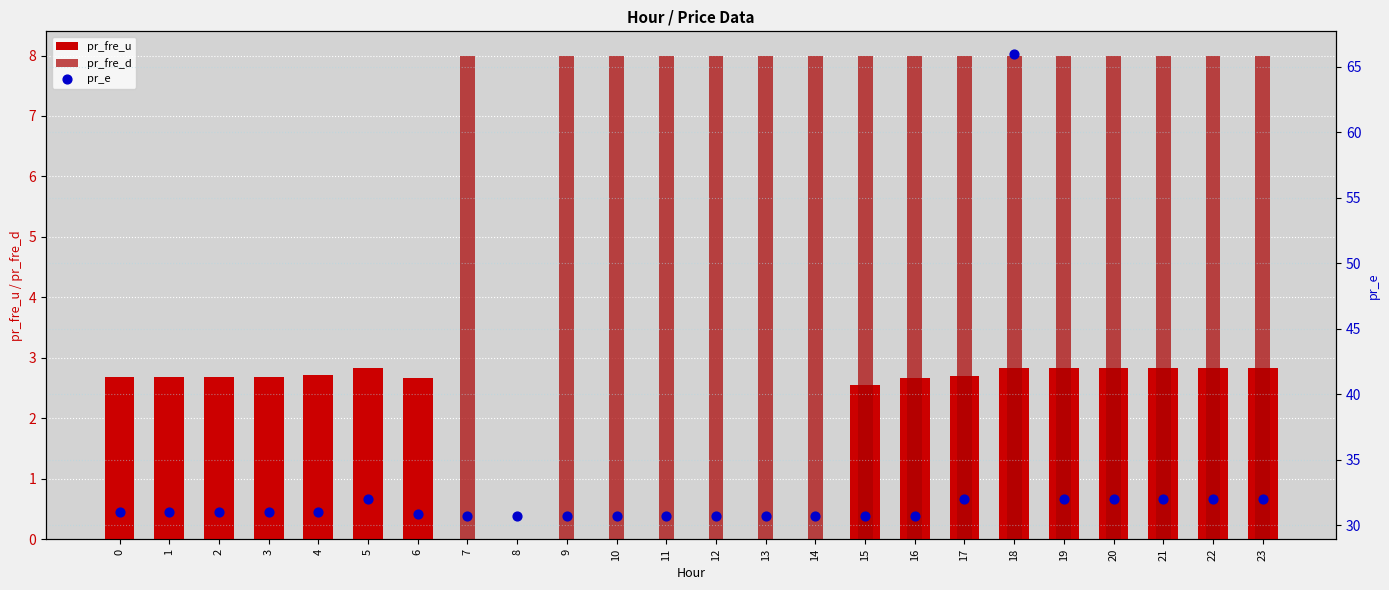

Which series reaches the minimum Y coordinate?

pr_fre_d